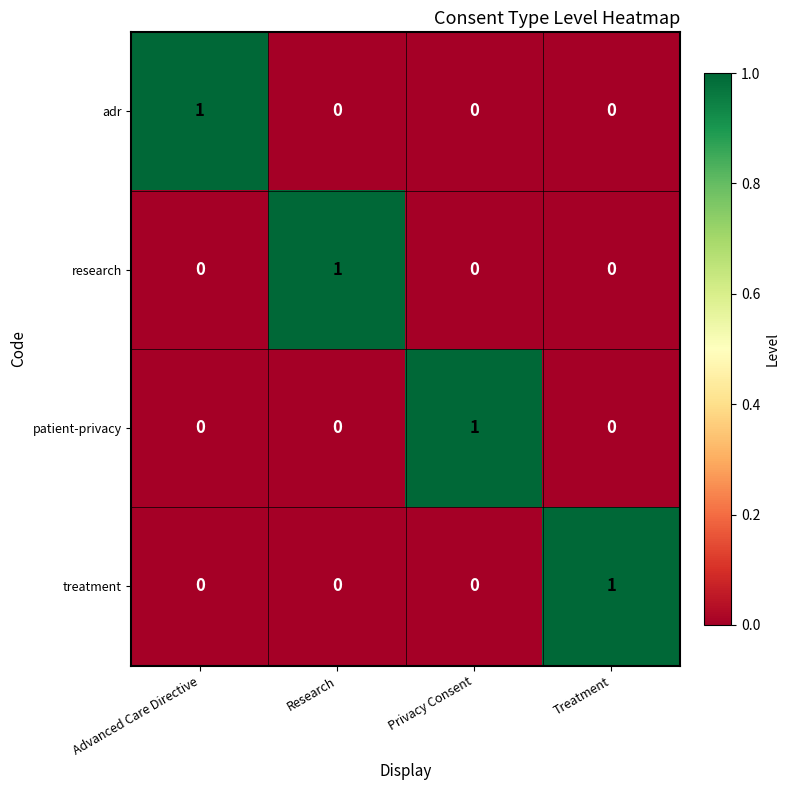

Which category has the highest value in the treatment series?

Treatment